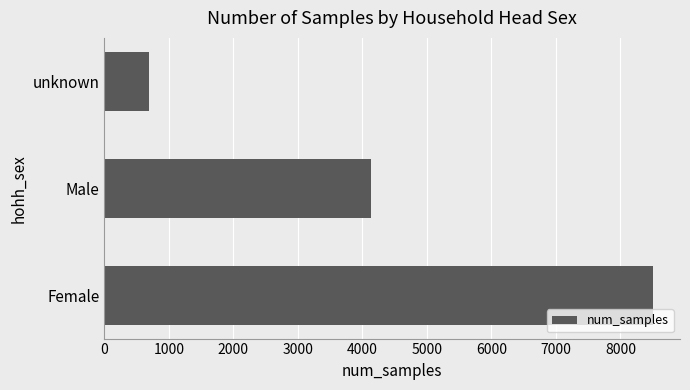

List the labels in order of value, largest first.

Female, Male, unknown